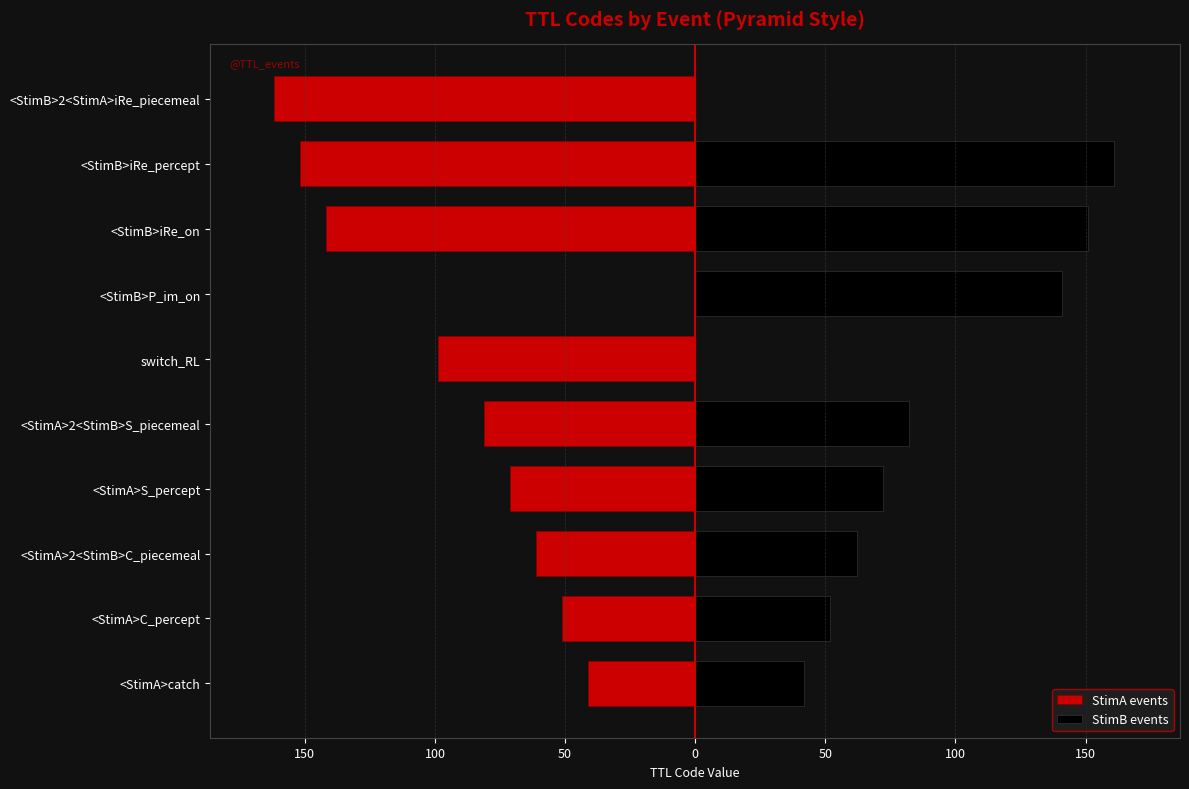

What is the change in value from switch_RL to <StimB>2<StimA>iRe_piecemeal?

+63